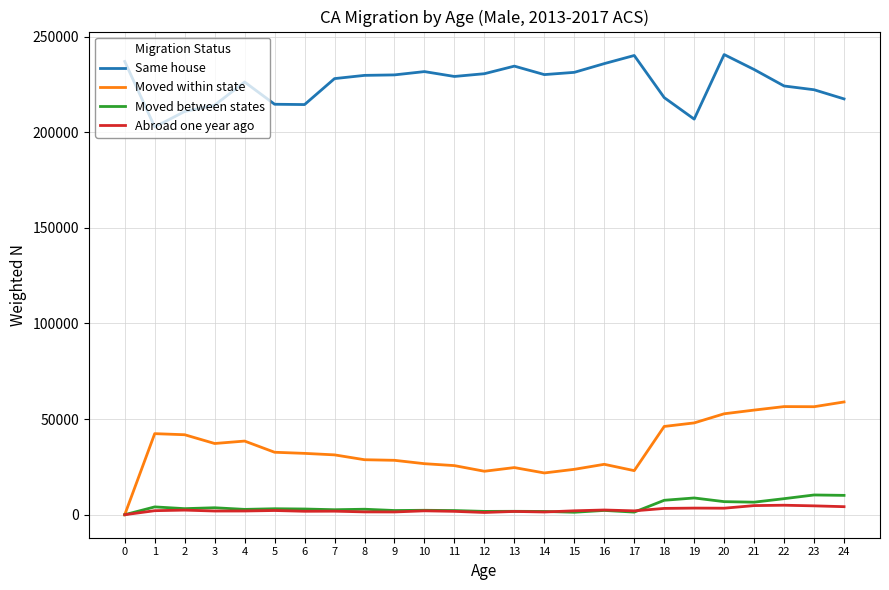

True or false: Same house and Abroad one year ago cross at least once.

False